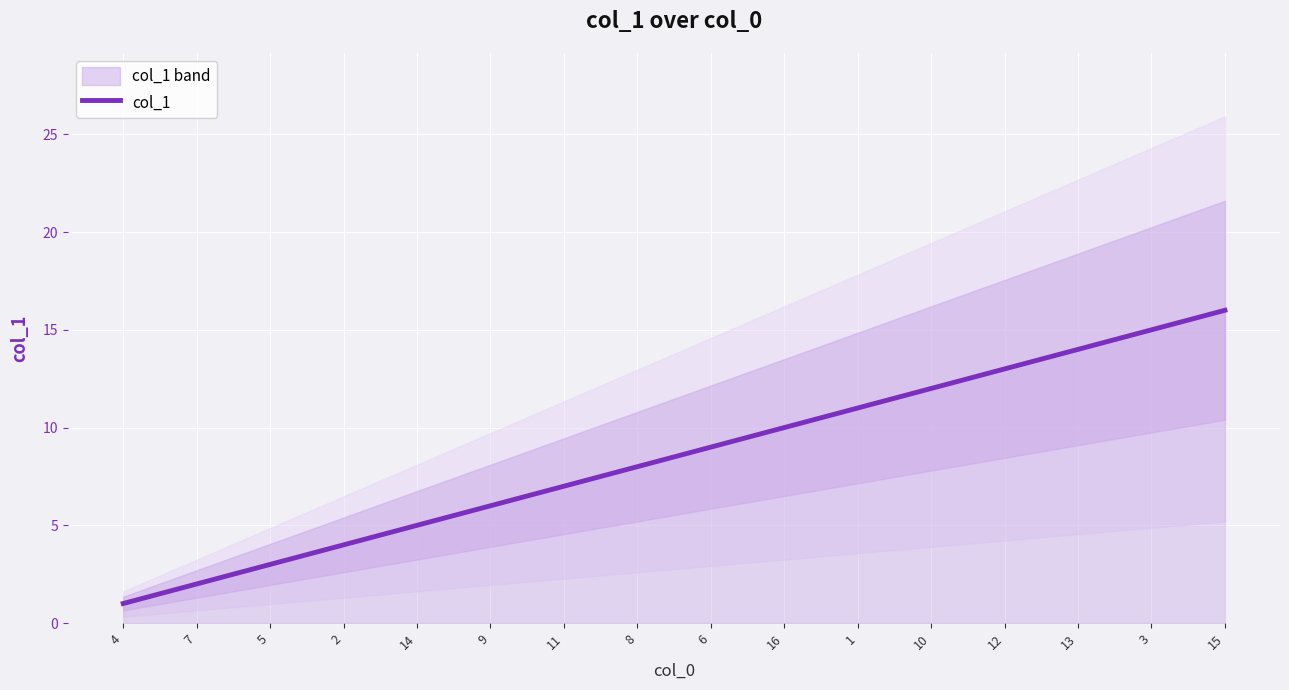

Is it true that the value at 4 is 1?

False